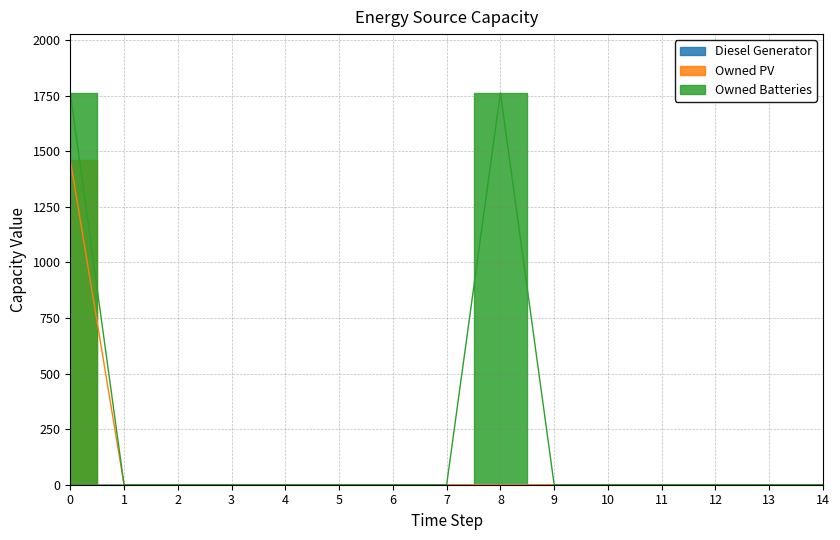

List the labels in order of Owned PV value, largest first.

0, 1, 2, 3, 4, 5, 6, 7, 8, 9, 10, 11, 12, 13, 14